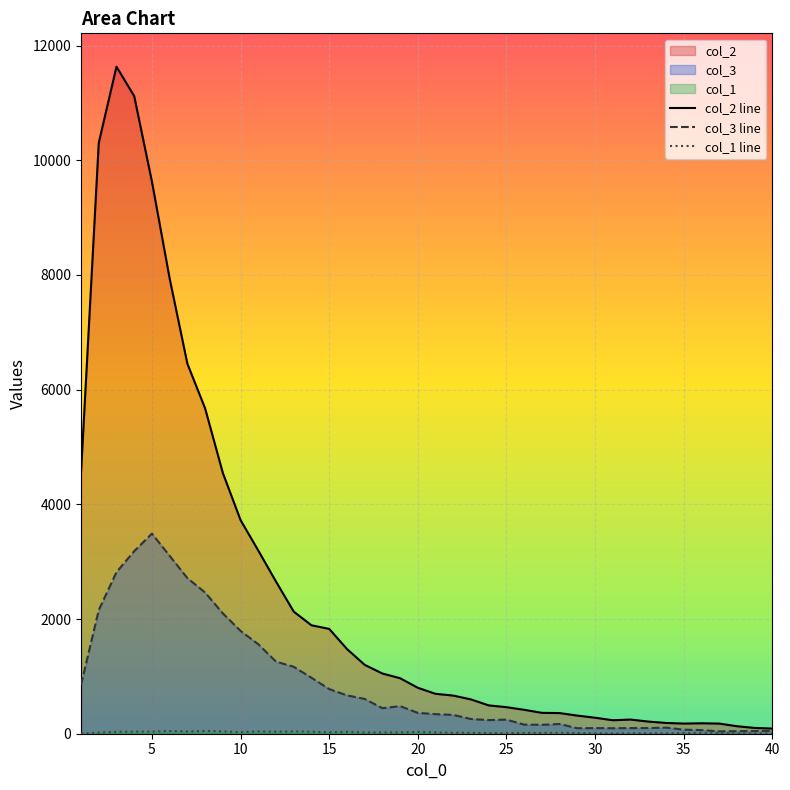

What is the sum of all col_3 line values?

35770.1